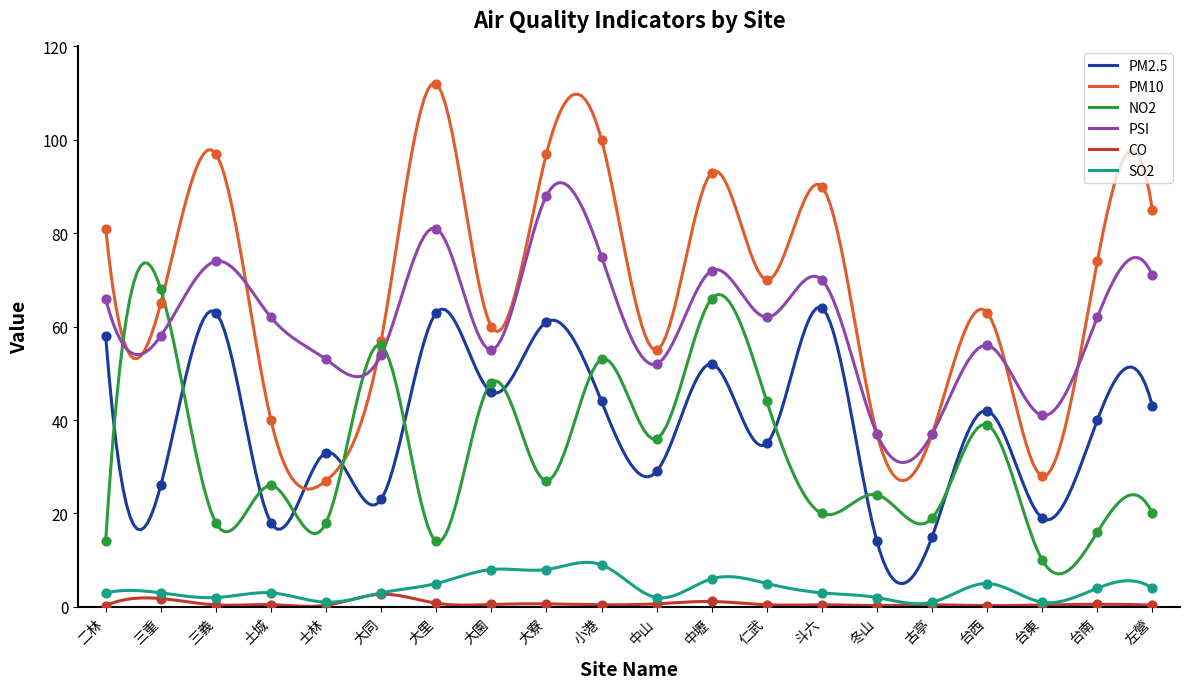

What are all the series names shown in the legend?

PM2.5, PM10, NO2, PSI, CO, SO2